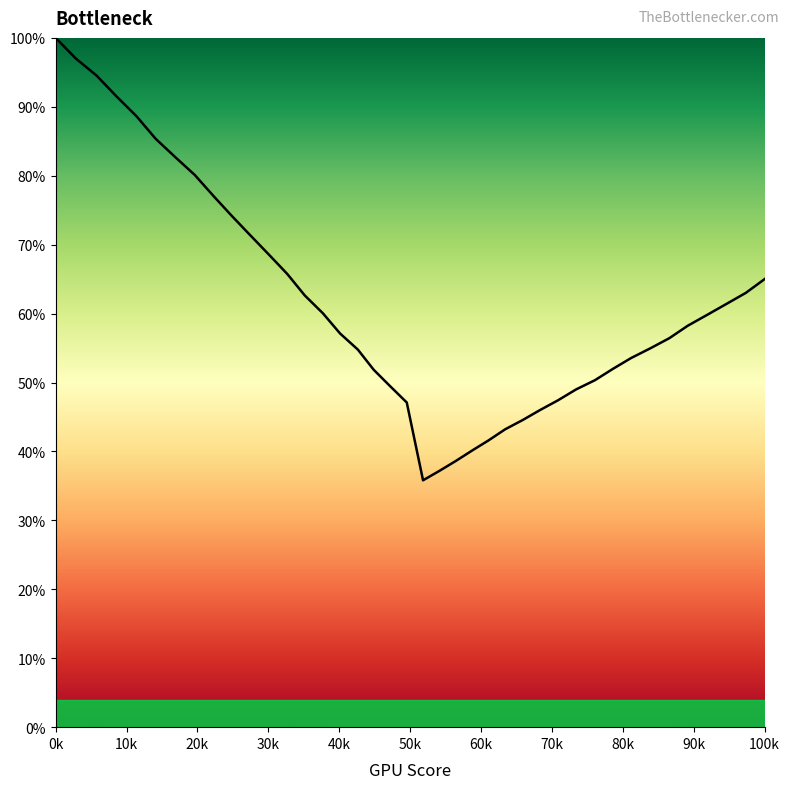

What is the greatest value displayed?

100.0